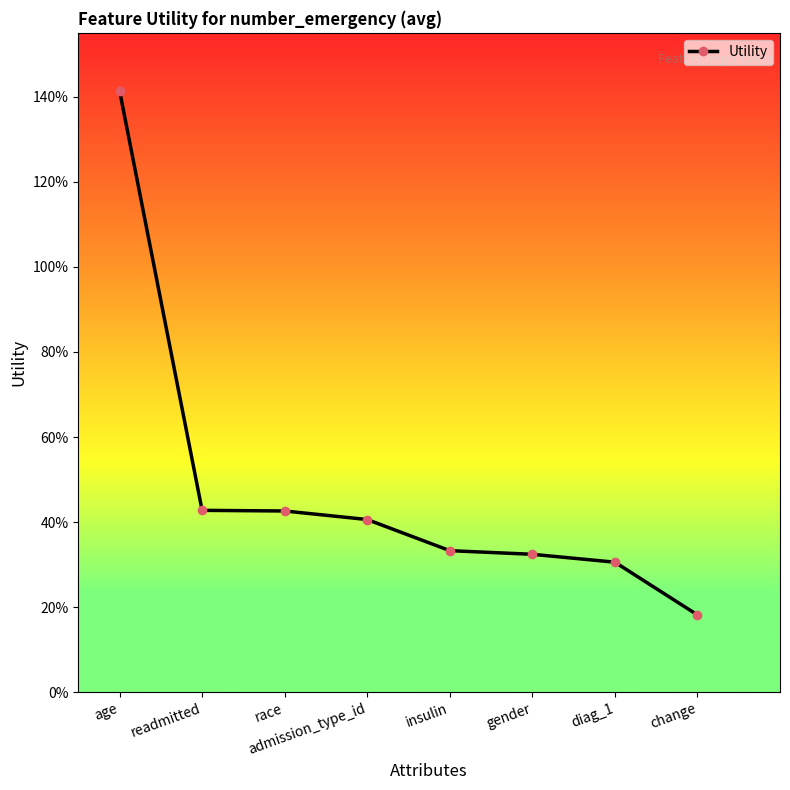

Reading left to right, what are all the values shown in this chart?

1.4	0.4	0.4	0.4	0.3	0.3	0.3	0.2